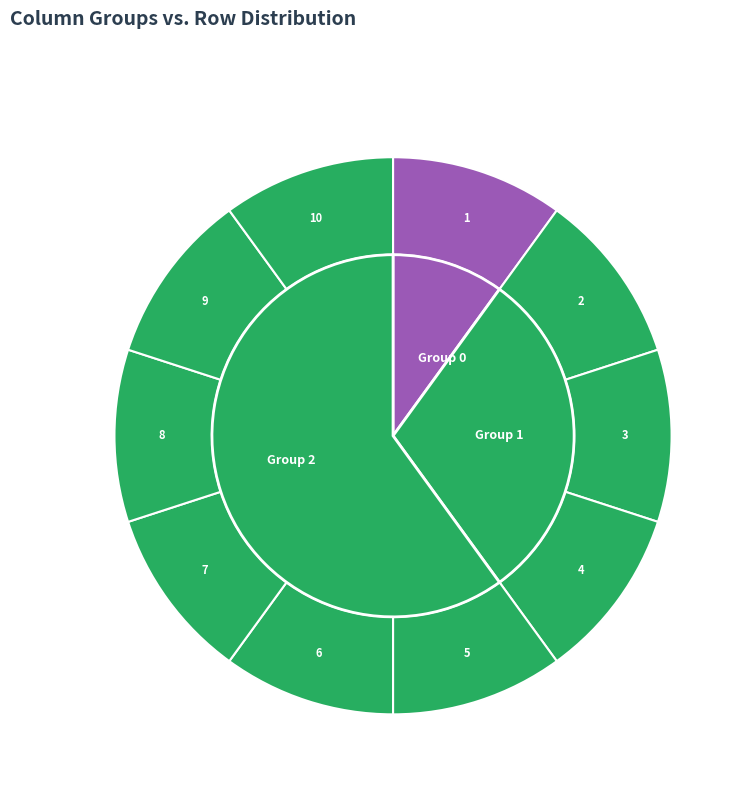

Which category has the smallest portion of the pie?

2